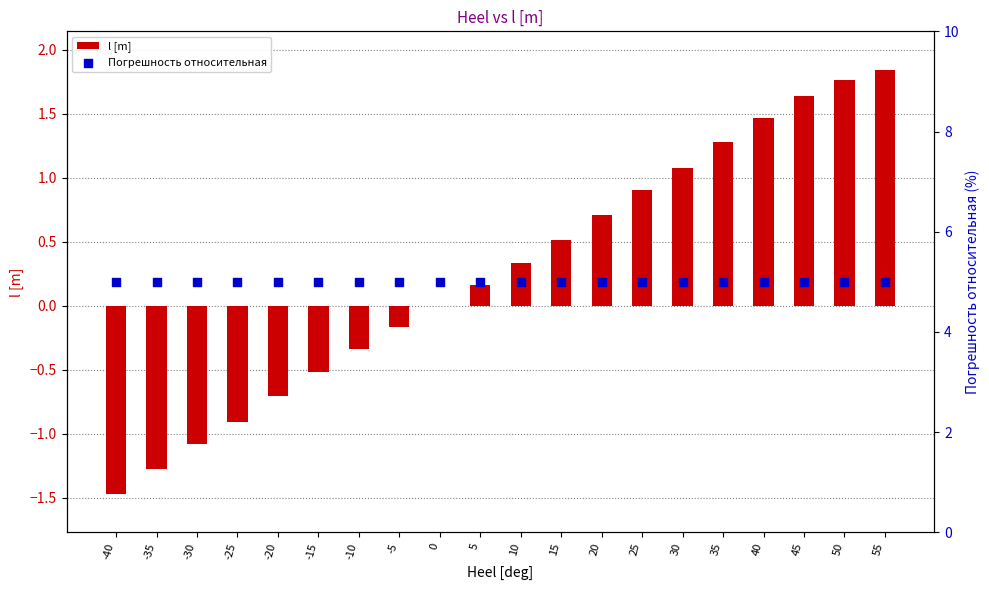

Which series reaches the minimum Y coordinate?

l [m]